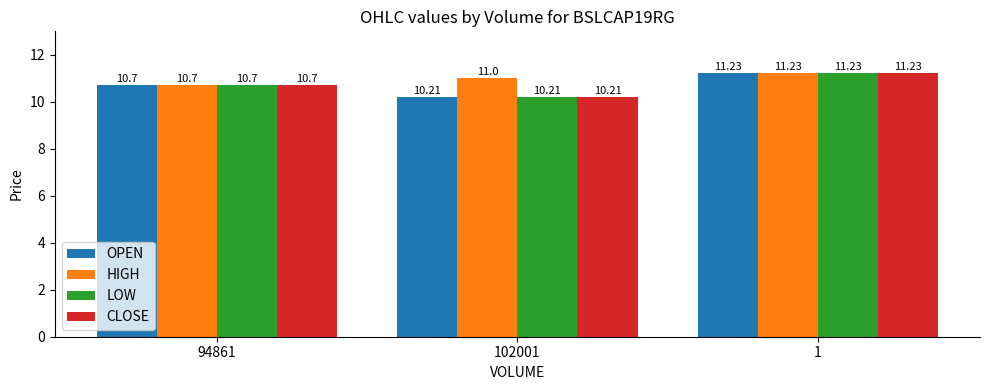

Which category has the lowest value in the HIGH series?

94861